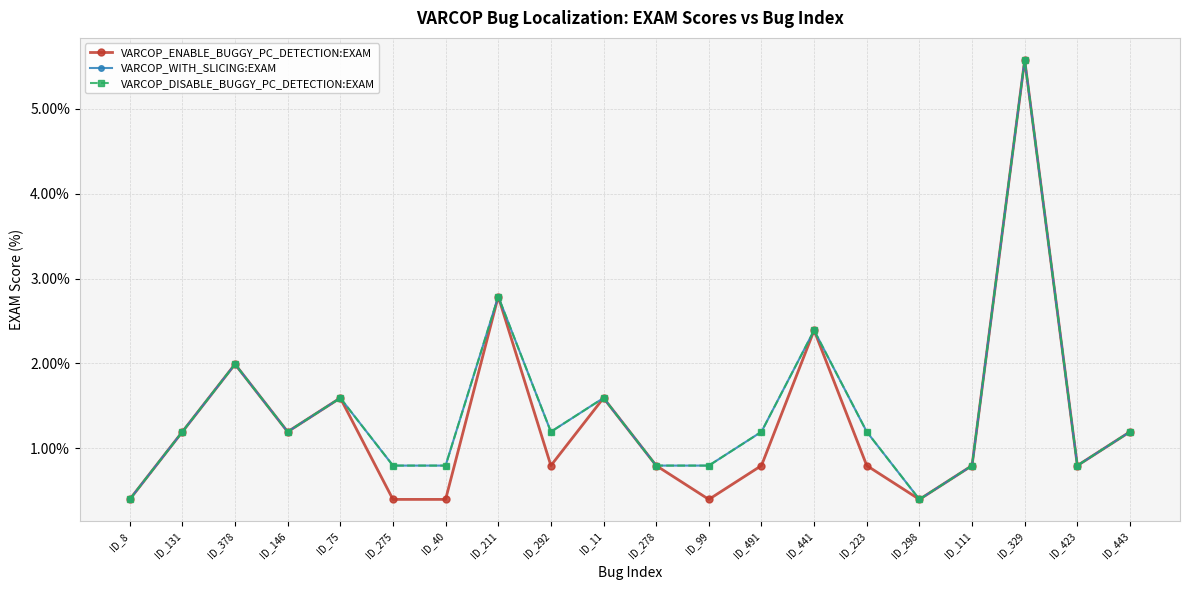

Reading right to left, extract all data points from this chart.

VARCOP_ENABLE_BUGGY_PC_DETECTION:EXAM: ID_443=1.2	ID_423=0.8	ID_329=5.6	ID_111=0.8	ID_298=0.4	ID_223=0.8	ID_441=2.4	ID_491=0.8	ID_99=0.4	ID_278=0.8	ID_11=1.6	ID_292=0.8	ID_211=2.8	ID_40=0.4	ID_275=0.4	ID_75=1.6	ID_146=1.2	ID_378=2.0	ID_131=1.2	ID_8=0.4
VARCOP_WITH_SLICING:EXAM: ID_443=1.2	ID_423=0.8	ID_329=5.6	ID_111=0.8	ID_298=0.4	ID_223=1.2	ID_441=2.4	ID_491=1.2	ID_99=0.8	ID_278=0.8	ID_11=1.6	ID_292=1.2	ID_211=2.8	ID_40=0.8	ID_275=0.8	ID_75=1.6	ID_146=1.2	ID_378=2.0	ID_131=1.2	ID_8=0.4
VARCOP_DISABLE_BUGGY_PC_DETECTION:EXAM: ID_443=1.2	ID_423=0.8	ID_329=5.6	ID_111=0.8	ID_298=0.4	ID_223=1.2	ID_441=2.4	ID_491=1.2	ID_99=0.8	ID_278=0.8	ID_11=1.6	ID_292=1.2	ID_211=2.8	ID_40=0.8	ID_275=0.8	ID_75=1.6	ID_146=1.2	ID_378=2.0	ID_131=1.2	ID_8=0.4